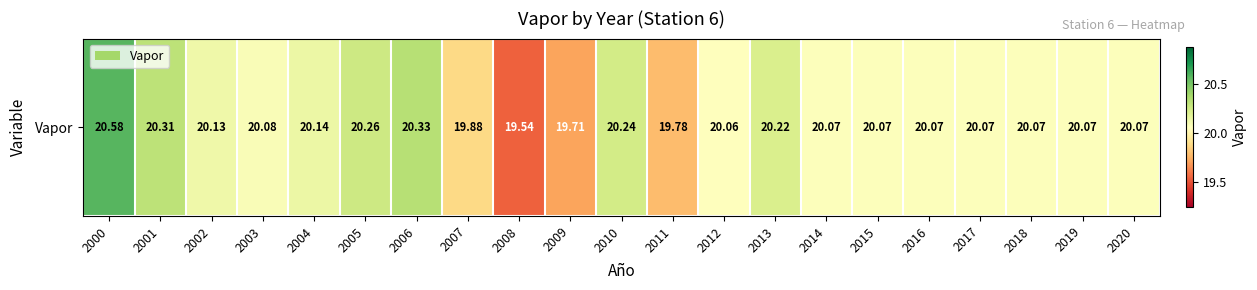

Reading left to right, extract all data points from this chart.

20.6	20.3	20.1	20.1	20.1	20.3	20.3	19.9	19.5	19.7	20.2	19.8	20.1	20.2	20.1	20.1	20.1	20.1	20.1	20.1	20.1